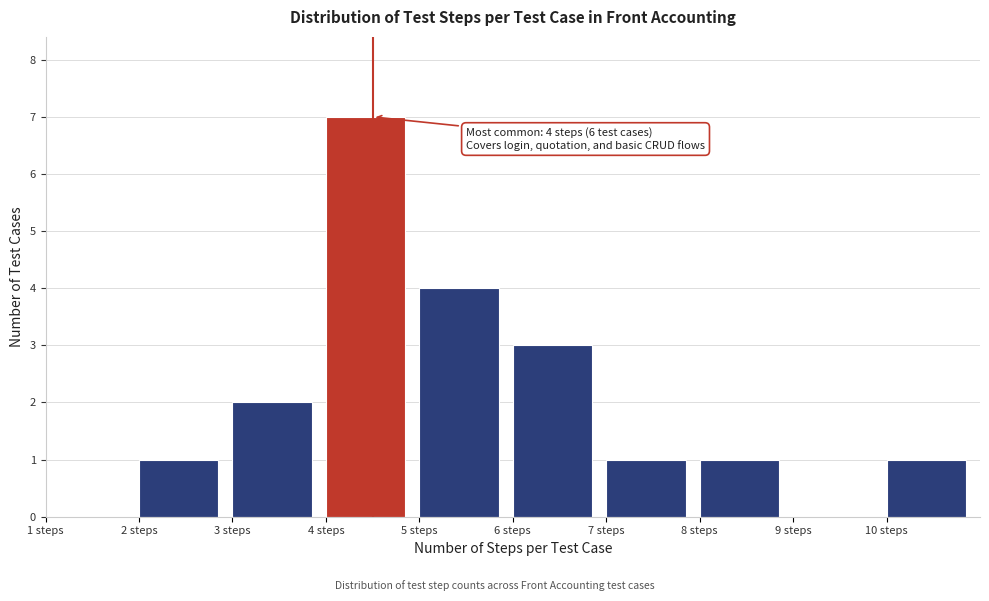

Over which range of the x-axis is the bar tallest?

4 to 5